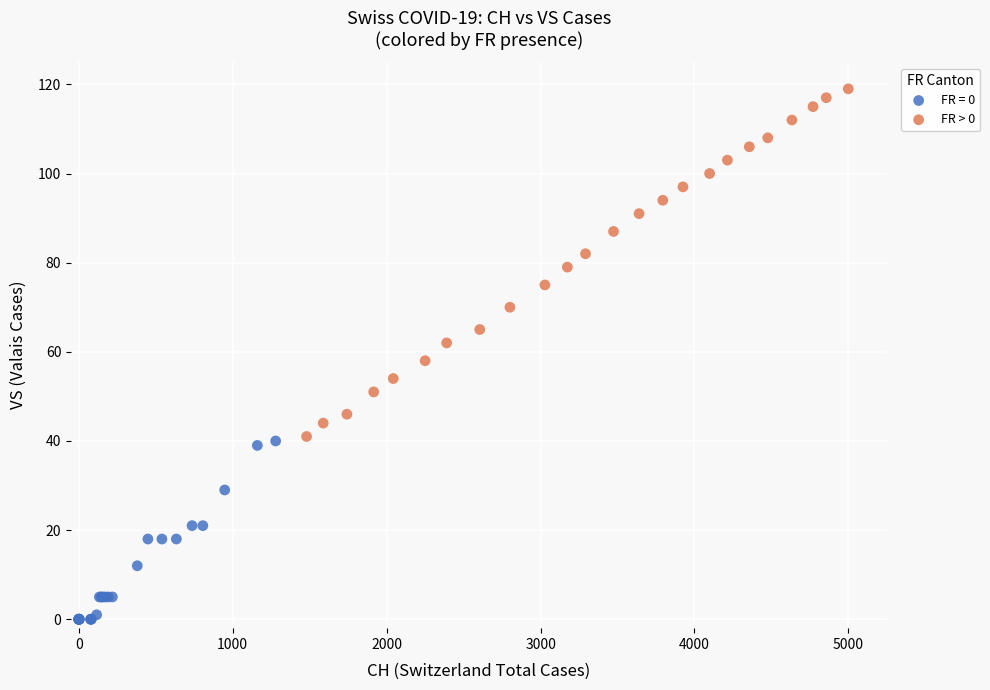

Which series reaches the minimum Y coordinate?

FR = 0